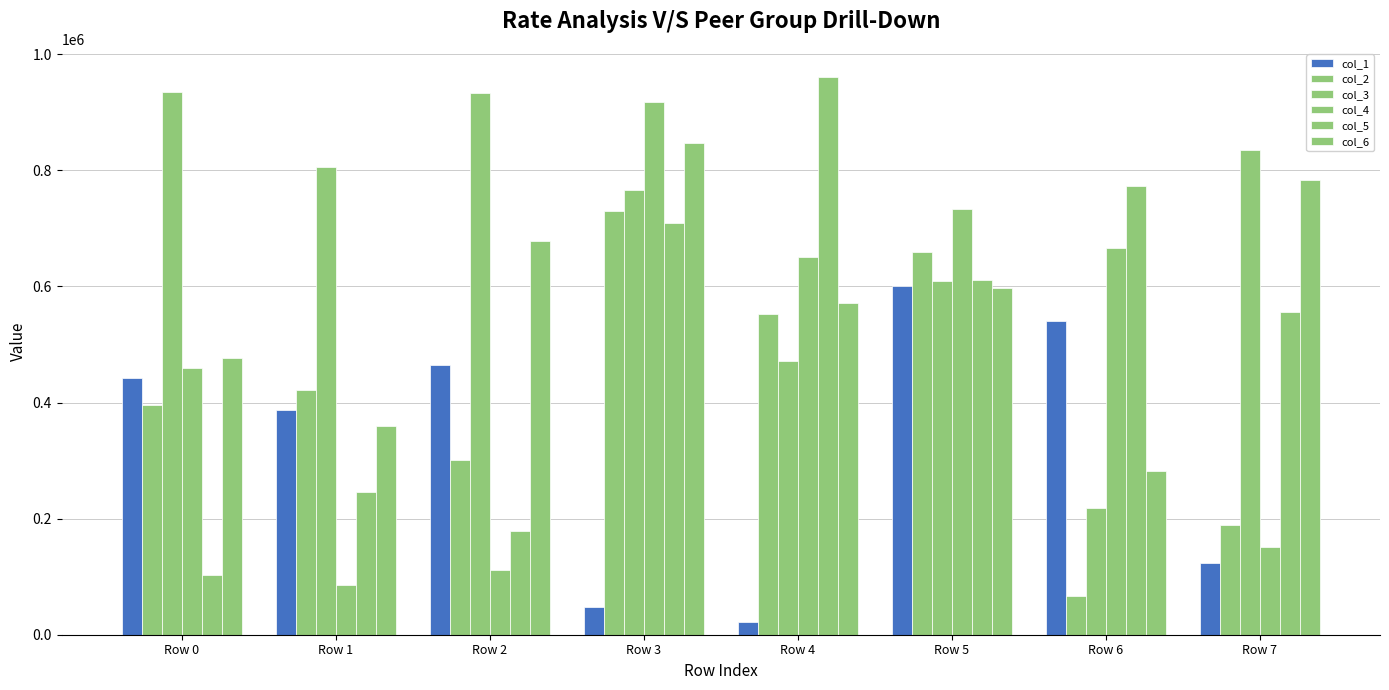

Which has a higher value, Row 7 or Row 5?

Row 5